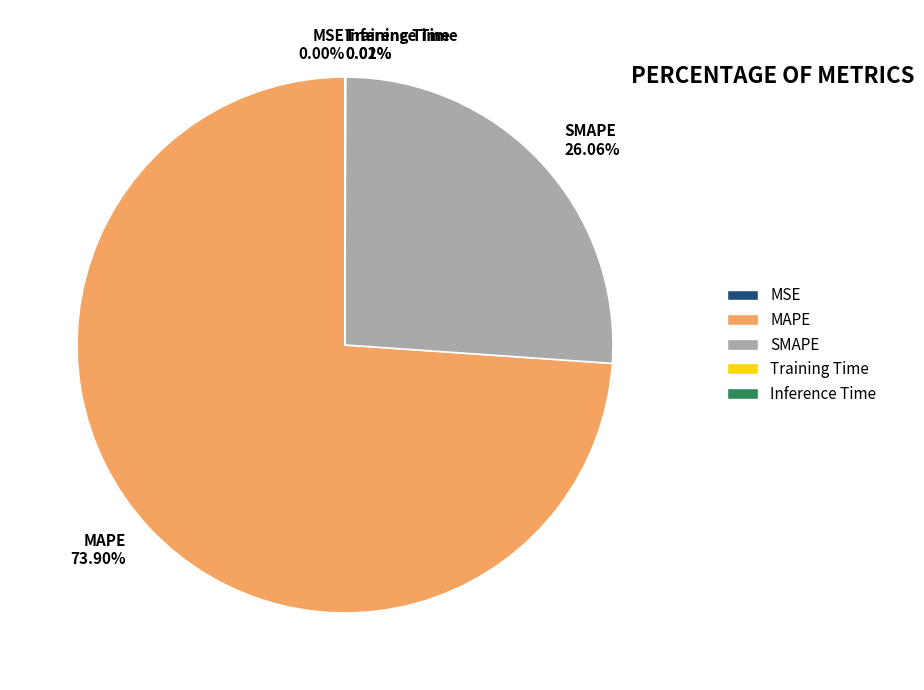

What is the majority slice?

MAPE